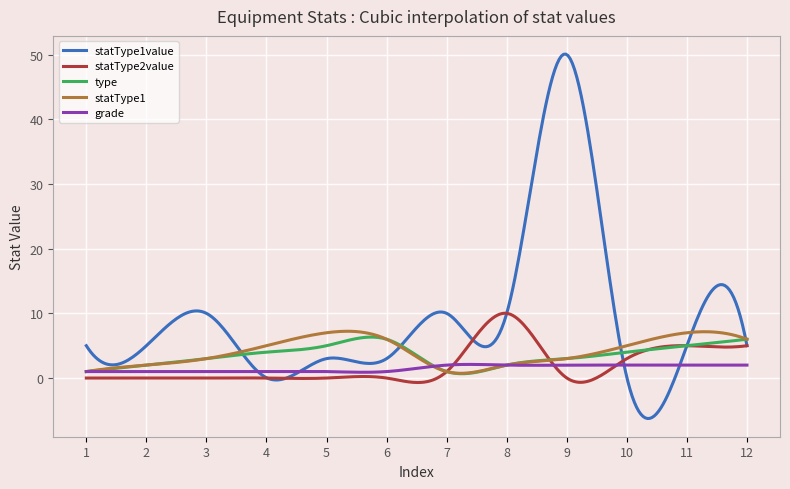

What is the maximum value shown in the chart?

50.1